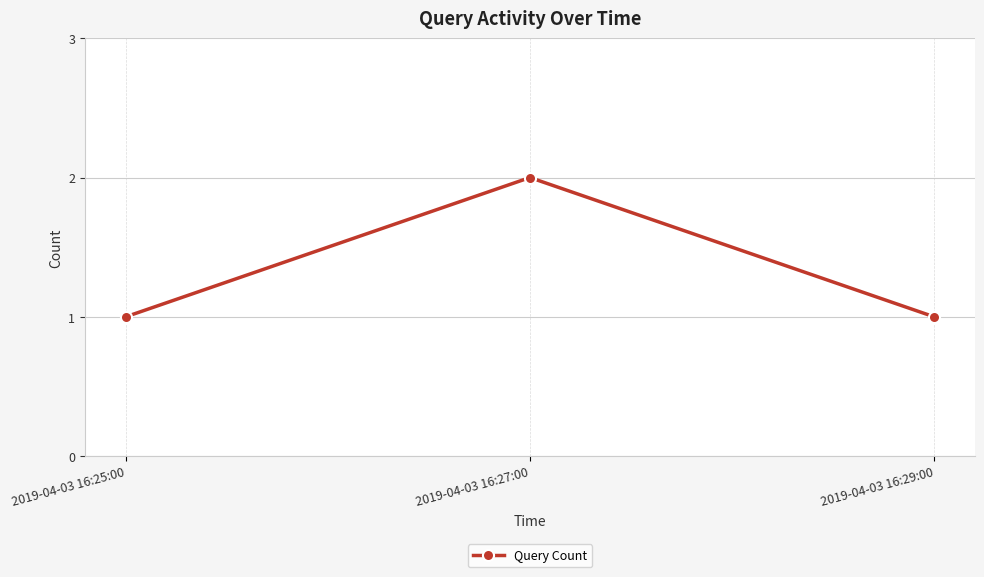

Which category has the highest value across all series?

2019-04-03 16:27:00